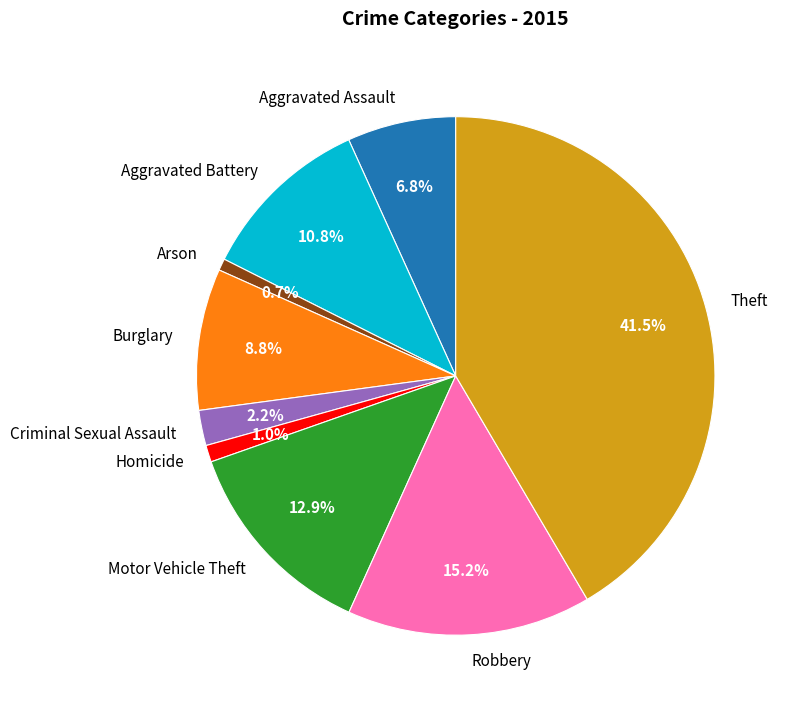

Which slice is the largest?

Theft